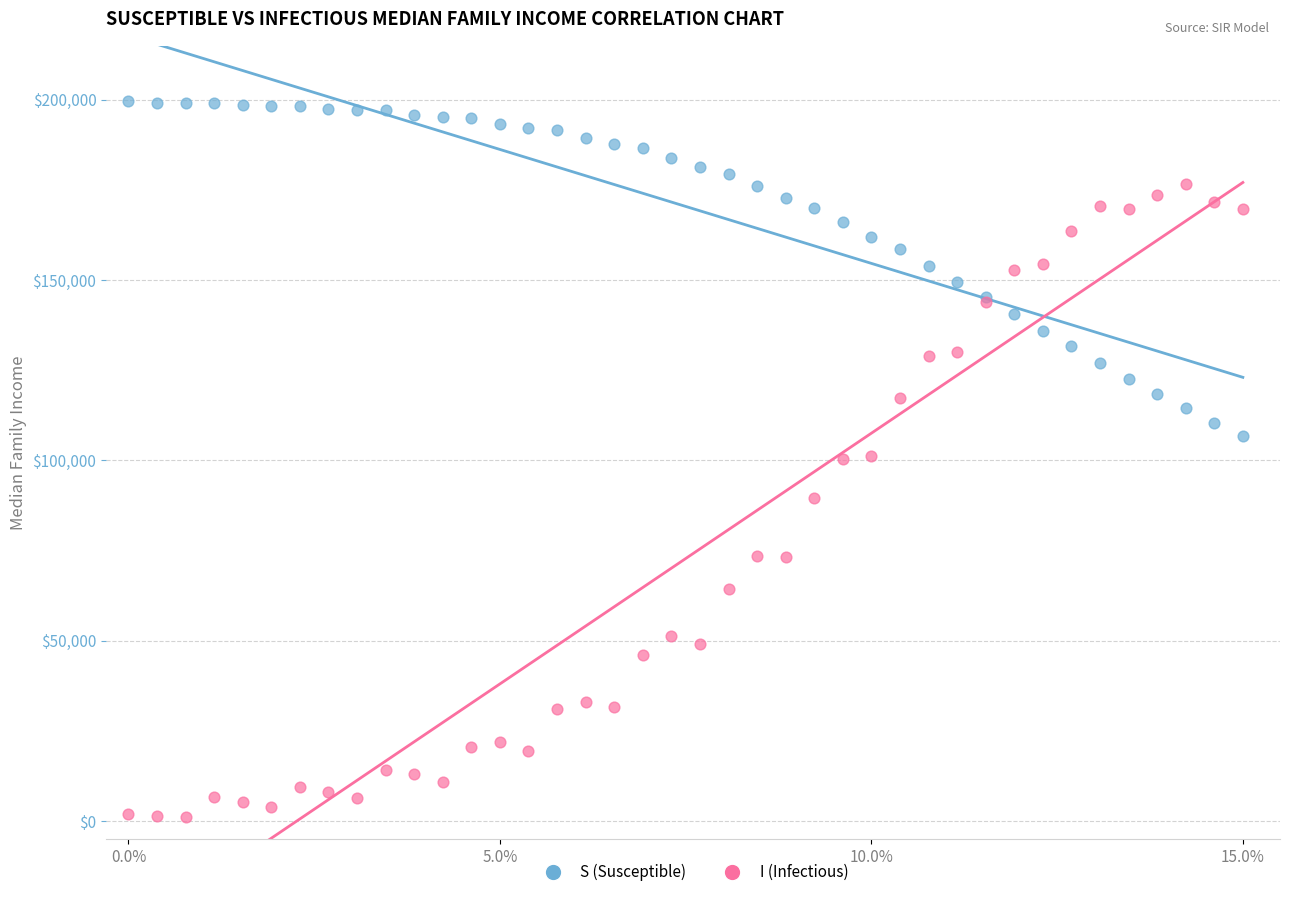

Which series contains the lowest Y value?

I (Infectious)